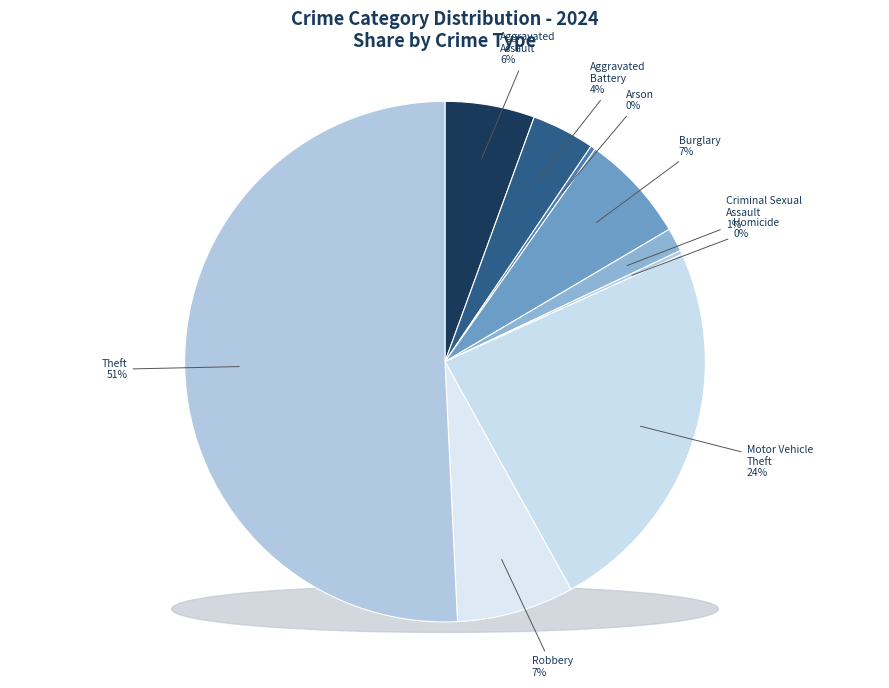

Which has a higher value, Robbery or Burglary?

Robbery